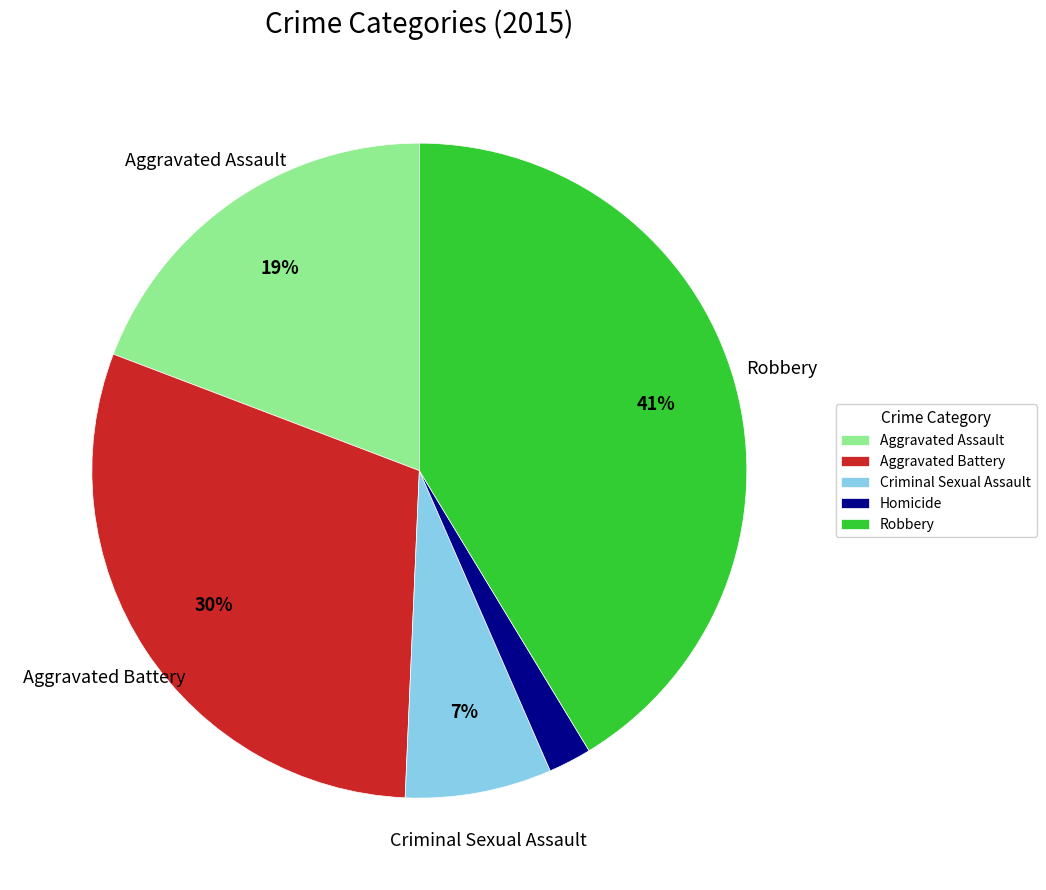

To the nearest percent, what is the difference between the Aggravated Assault and Robbery slice percentages?

22%